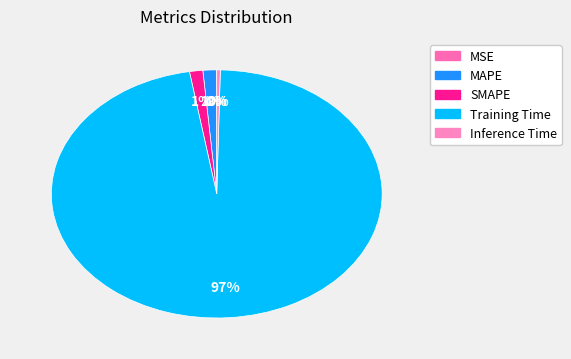

Do Inference Time and Training Time together represent more than half of the pie?

Yes